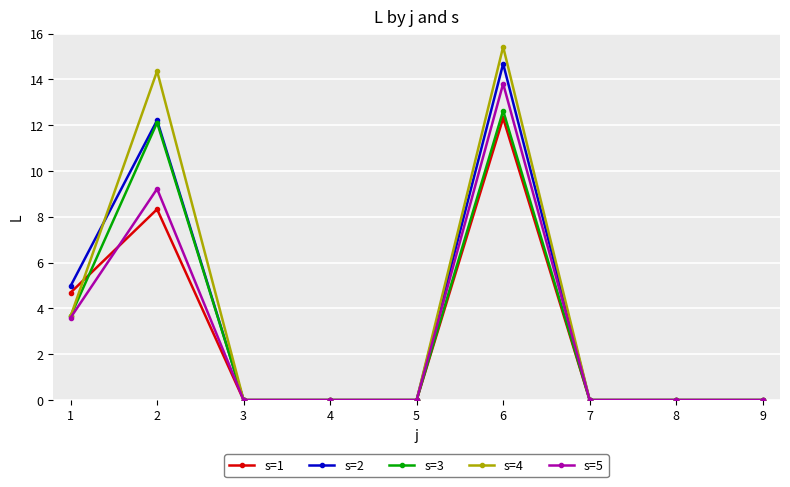

Where is the first local maximum for s=4?

2